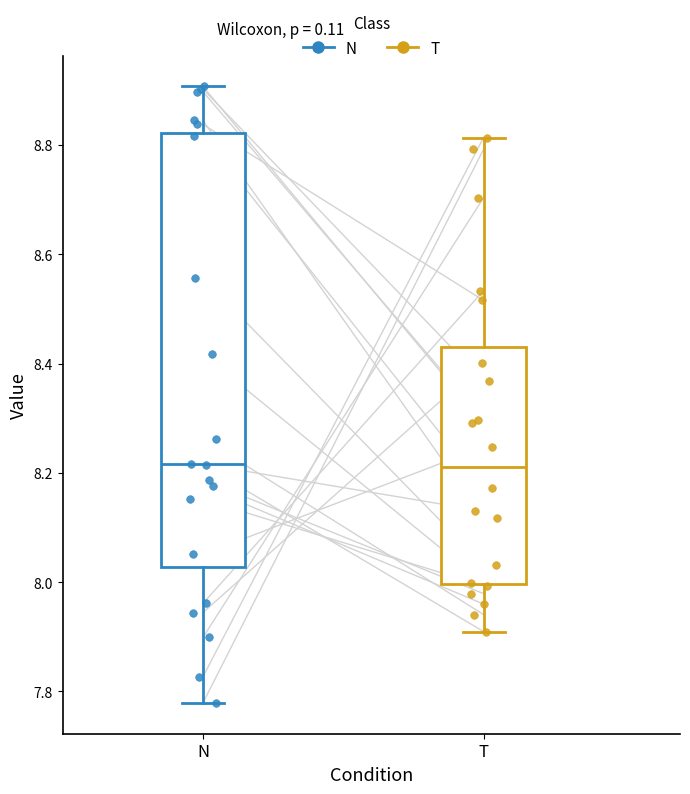

Reading left to right, read every box against the y-axis: the position of its median line, the range the box covers, and the ends of its whiskers. The values are not printed on the chart, so give them approximately, as read against the axis.

N: median 8.22, box 8.02 to 8.82, whiskers 7.78 to 8.90
T: median 8.22, box 8.00 to 8.44, whiskers 7.90 to 8.82